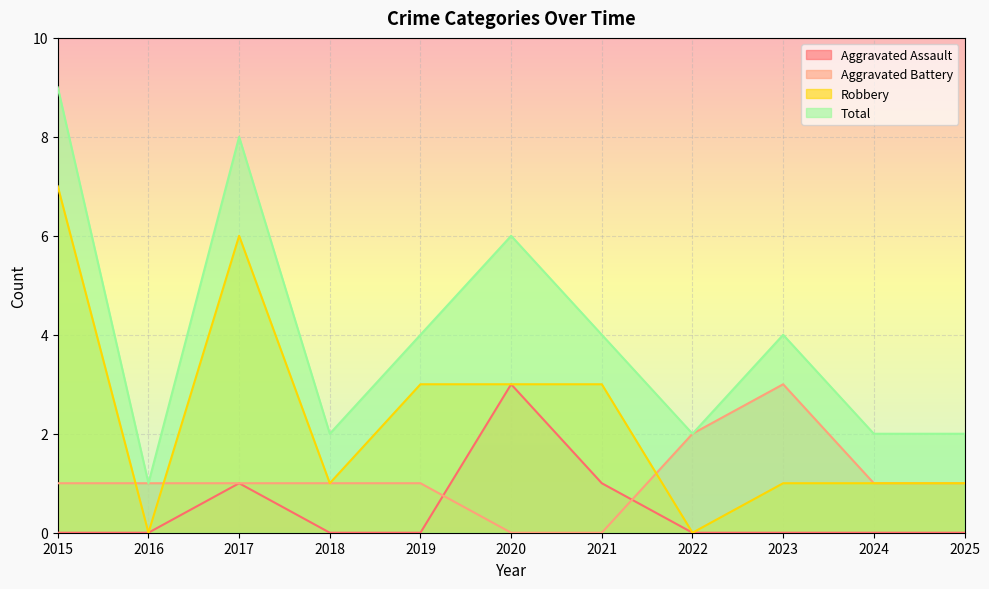

What is the approximate value of Robbery at 2019?

3